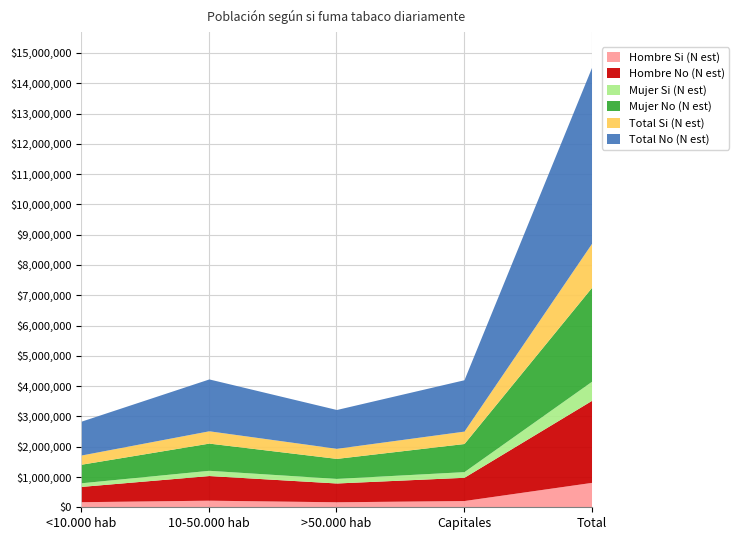

True or false: Total No (N est) has a value of 1281957 at >50.000 hab.

True